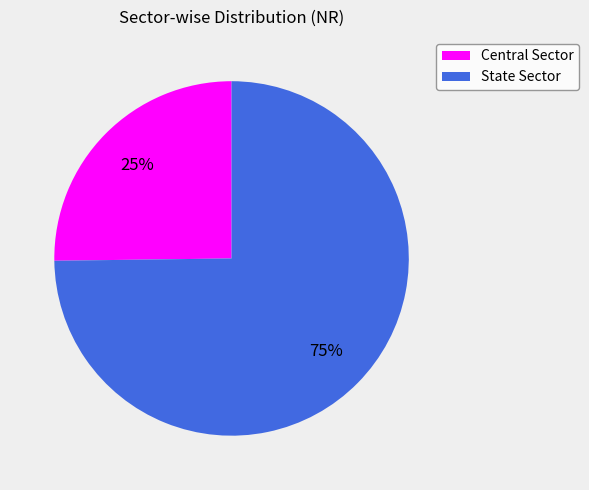

Which slice is the smallest?

Central Sector